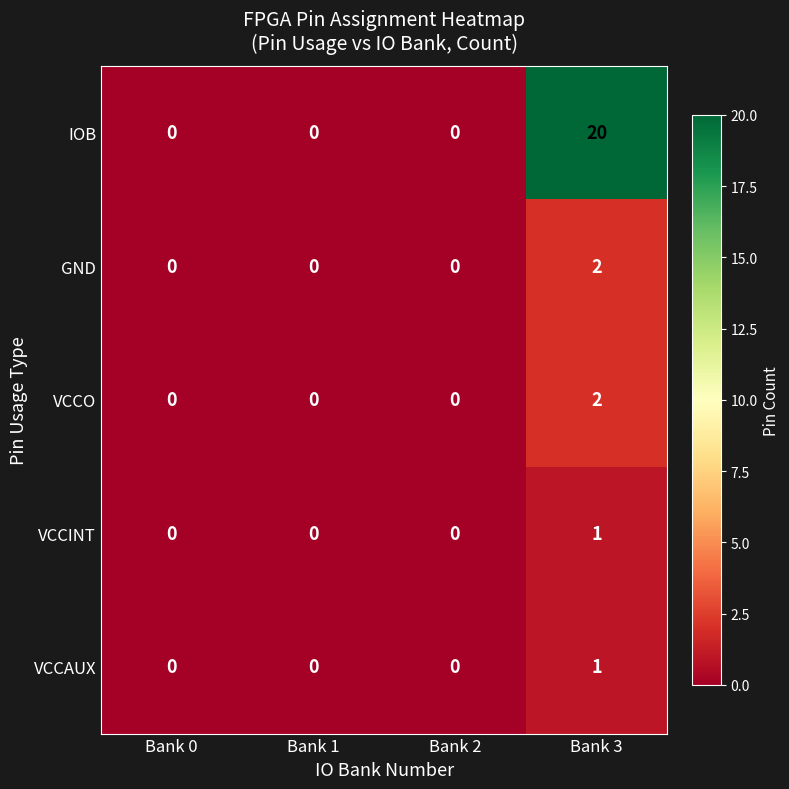

Reading left to right, what are all the values shown in this chart?

IOB: Bank 0=0	Bank 1=0	Bank 2=0	Bank 3=20
GND: Bank 0=0	Bank 1=0	Bank 2=0	Bank 3=2
VCCO: Bank 0=0	Bank 1=0	Bank 2=0	Bank 3=2
VCCINT: Bank 0=0	Bank 1=0	Bank 2=0	Bank 3=1
VCCAUX: Bank 0=0	Bank 1=0	Bank 2=0	Bank 3=1